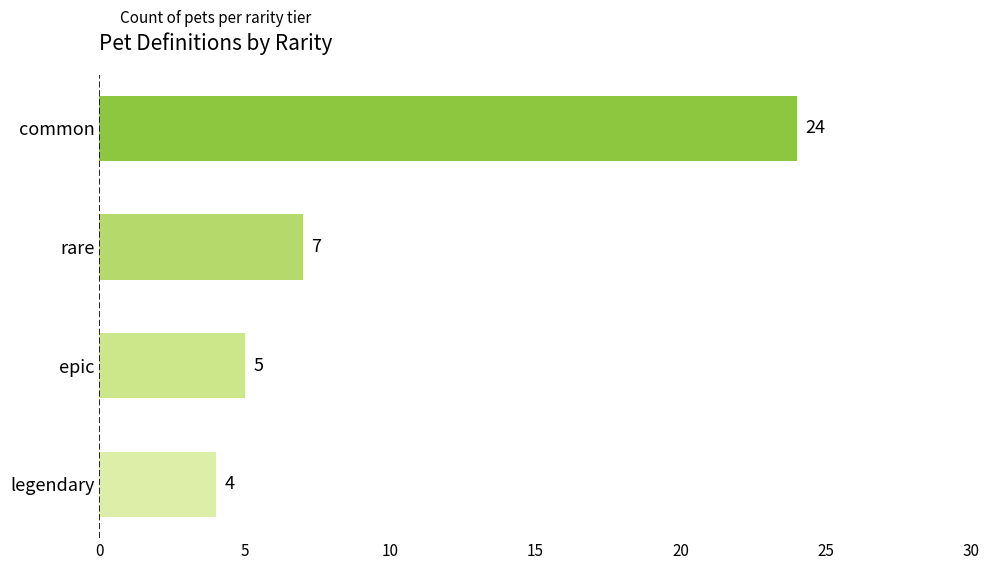

What is the minimum value shown in the chart?

4